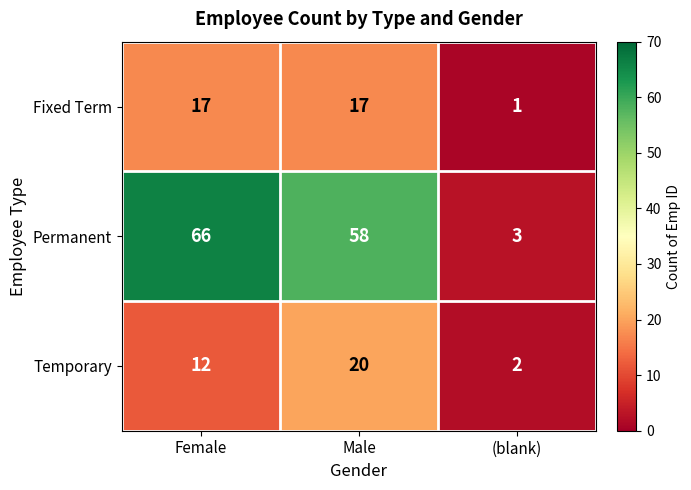

At which label does Fixed Term reach its minimum?

(blank)